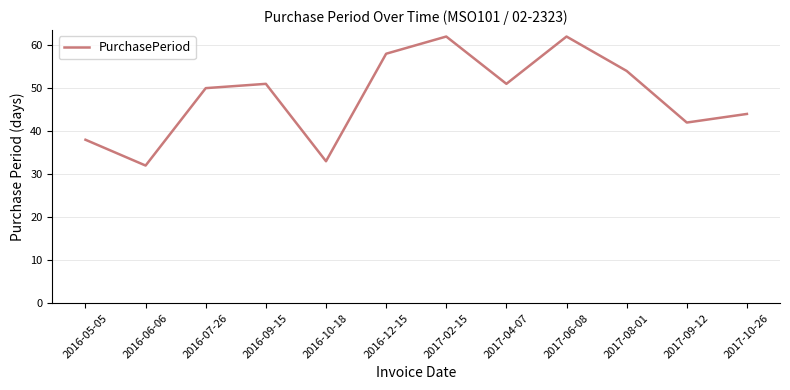

How many lines are shown in the chart?

1